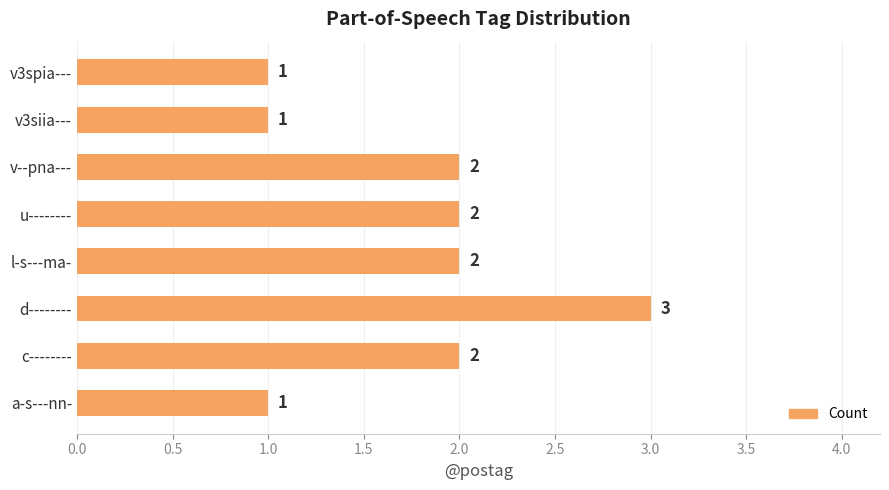

What is the sum of the values at c-------- and d--------?

5